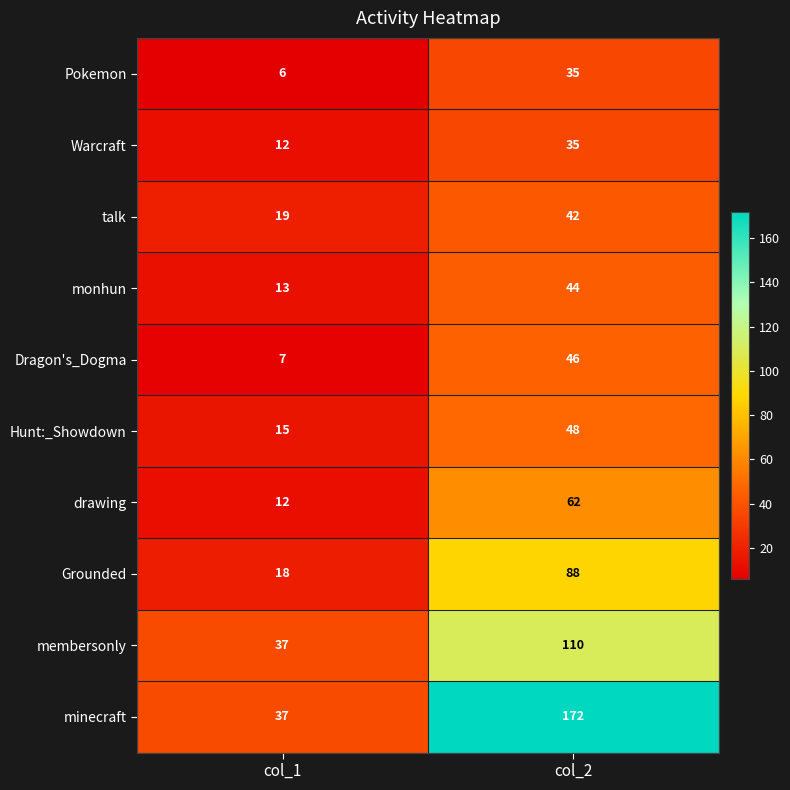

What is the difference between the highest and lowest values at col_2?

137